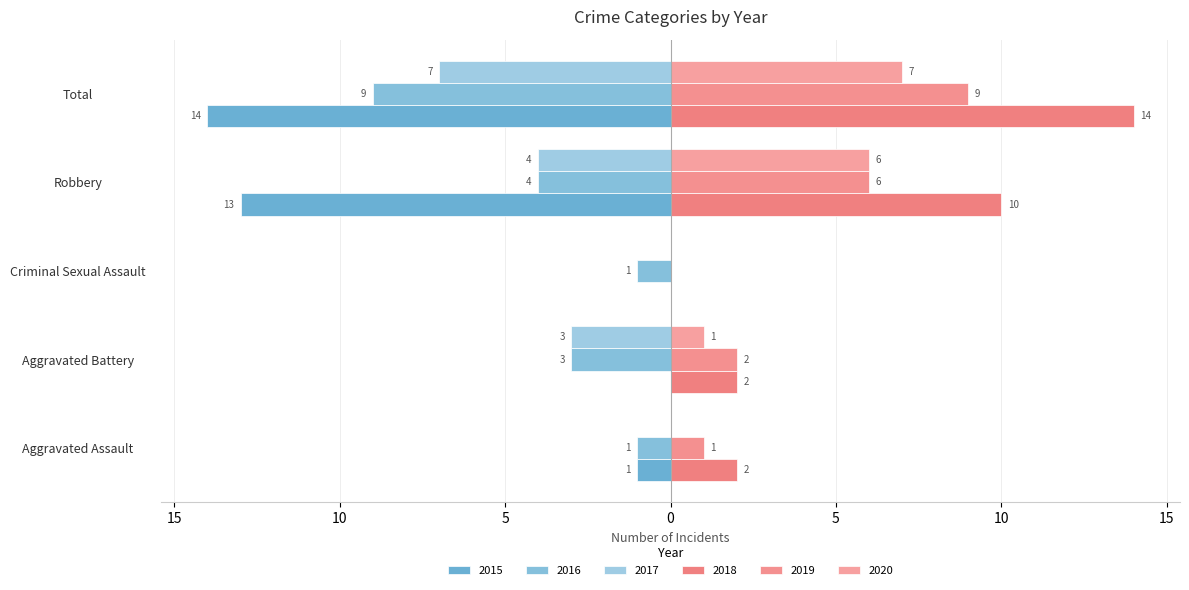

Reading left to right, list all the values displayed in this chart.

2015: Aggravated Assault=-1	Aggravated Battery=0	Criminal Sexual Assault=0	Robbery=-13	Total=-14
2016: Aggravated Assault=-1	Aggravated Battery=-3	Criminal Sexual Assault=-1	Robbery=-4	Total=-9
2017: Aggravated Assault=0	Aggravated Battery=-3	Criminal Sexual Assault=0	Robbery=-4	Total=-7
2018: Aggravated Assault=2	Aggravated Battery=2	Criminal Sexual Assault=0	Robbery=10	Total=14
2019: Aggravated Assault=1	Aggravated Battery=2	Criminal Sexual Assault=0	Robbery=6	Total=9
2020: Aggravated Assault=0	Aggravated Battery=1	Criminal Sexual Assault=0	Robbery=6	Total=7